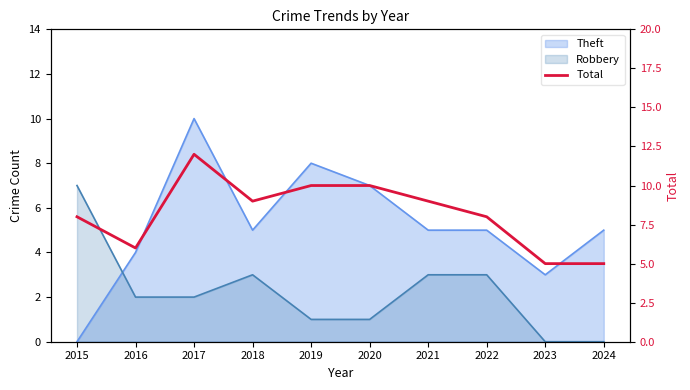

The value at 2022 is 8. True or false?

True